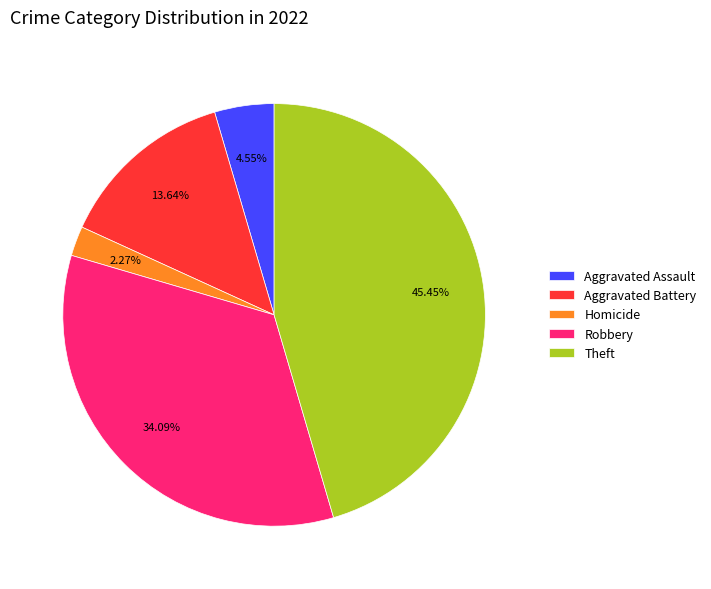

Which category has the biggest portion of the pie?

Theft